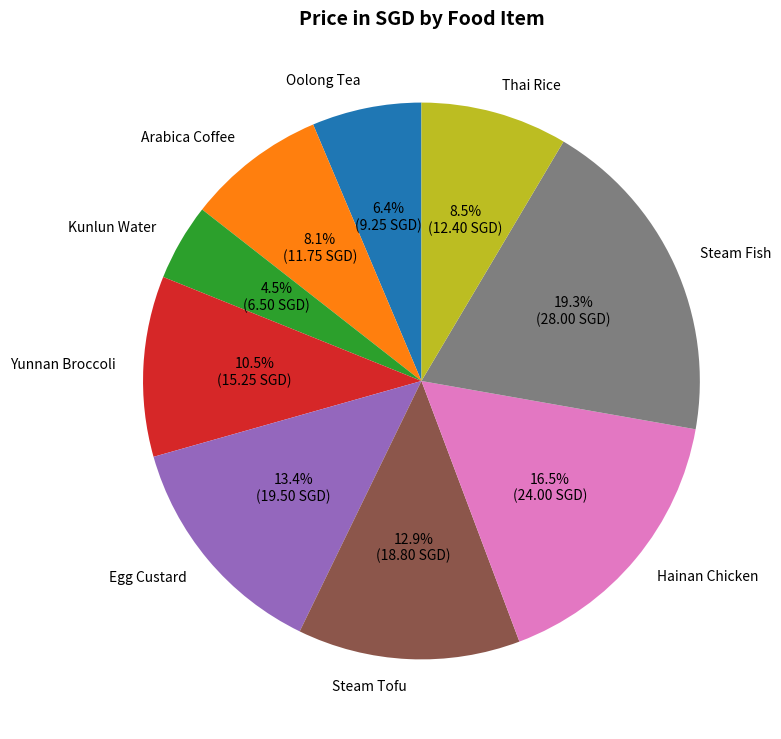

Does any single category account for the majority?

No